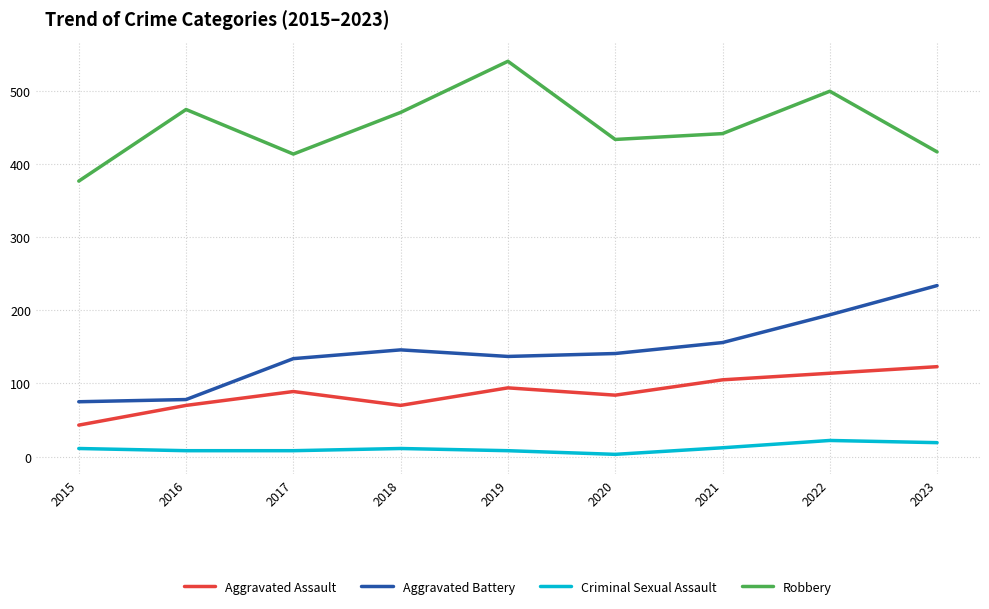

True or false: Aggravated Battery has more than 1 interior local peaks.

False